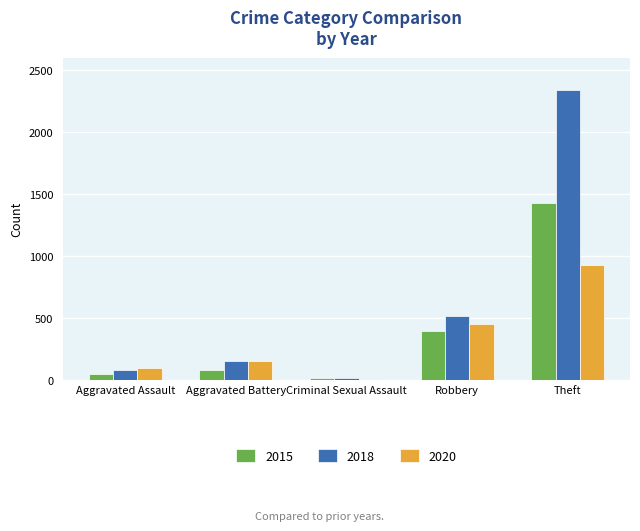

Where is 2020 nearest to the value 466?

Robbery